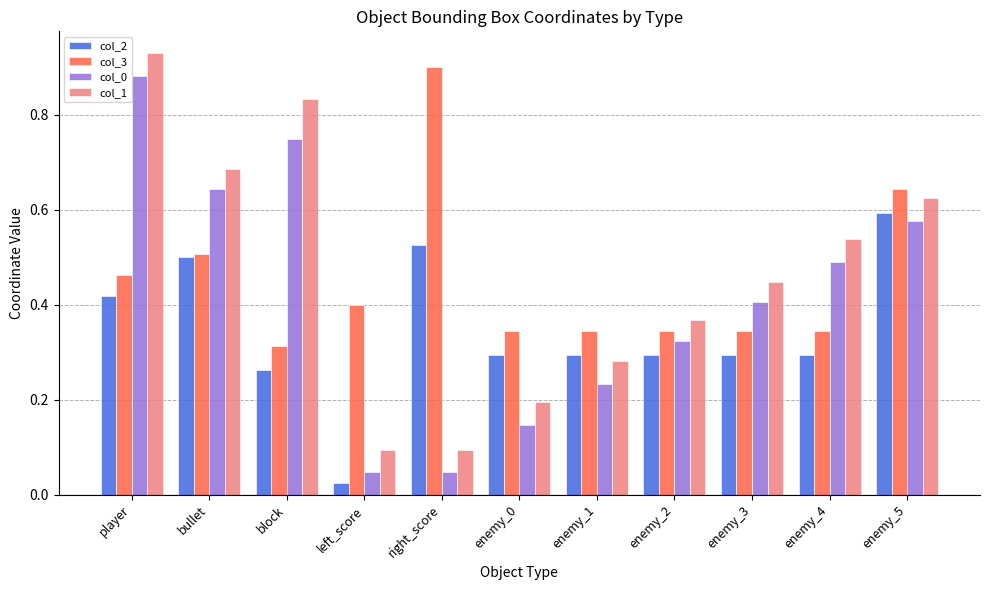

Is it true that col_3 equals 0.2 at left_score?

False